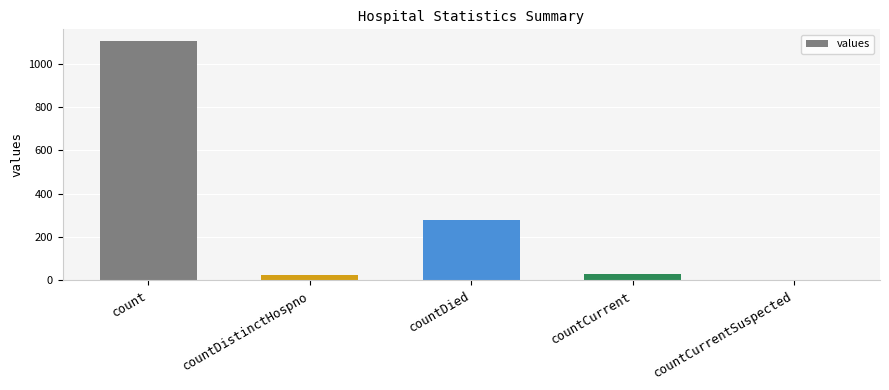

What is the average value?

287